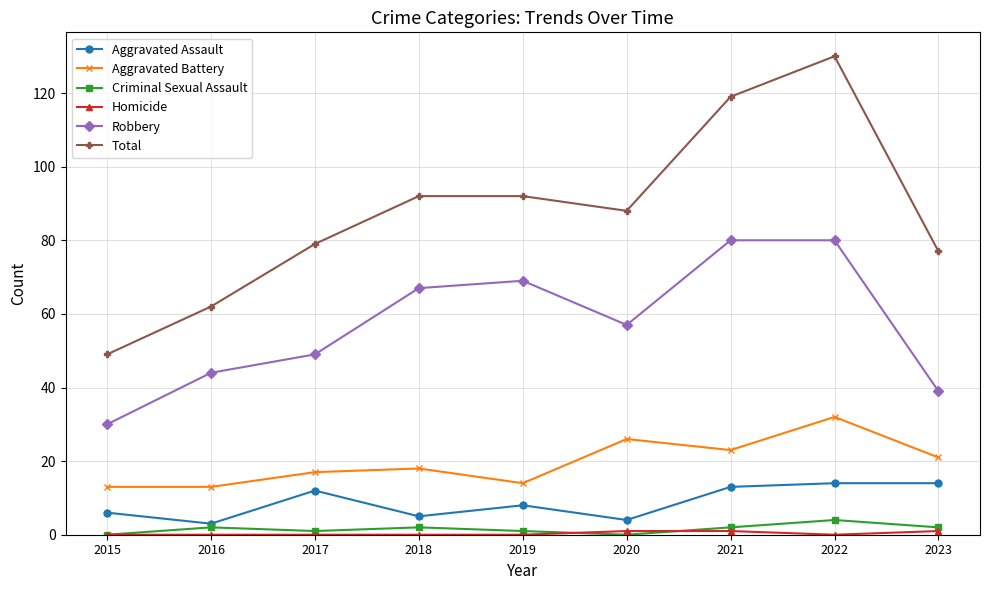

True or false: Total and Robbery cross at least once.

False